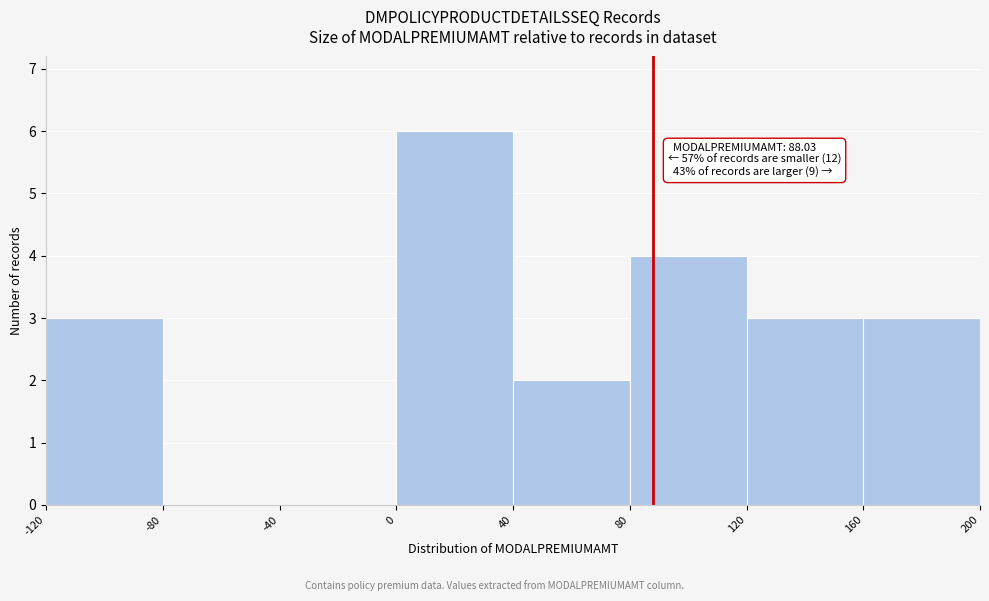

Which range on the x-axis has the tallest bar?

0 to 40